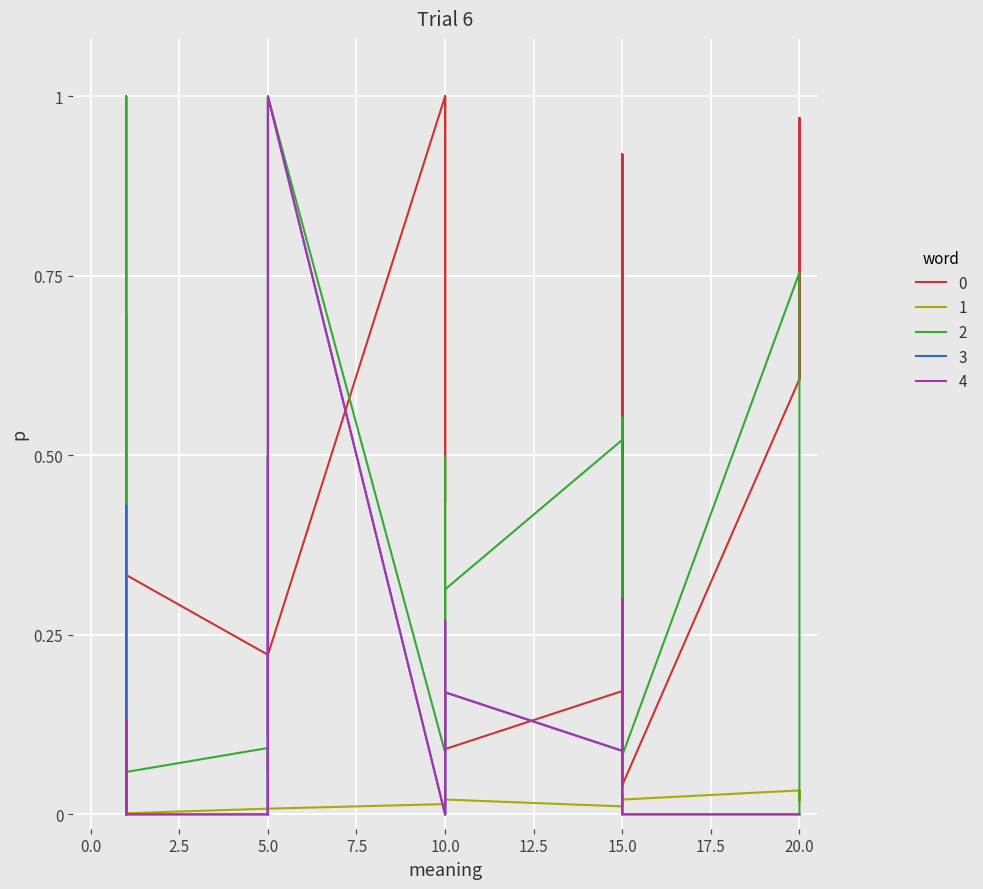

Which series has the largest range (max minus min)?

currentAveragePrice